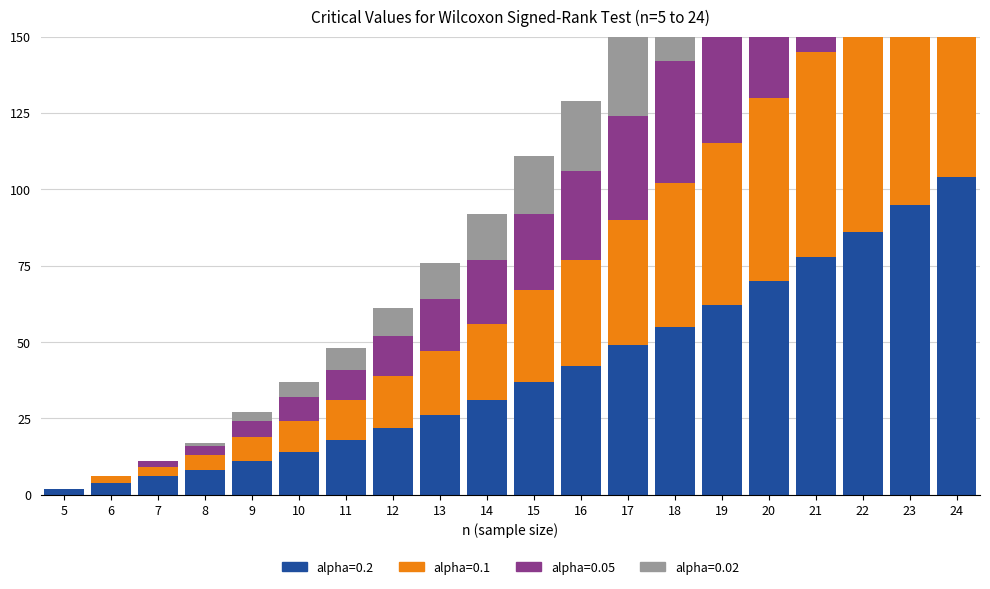

Which has a higher value, 13 or 20?

20